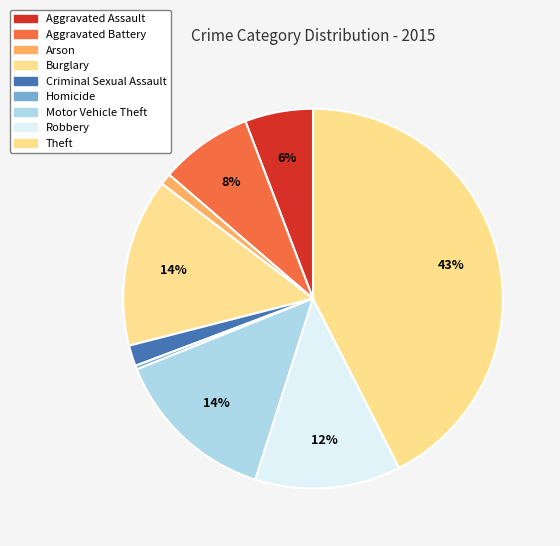

Do Aggravated Battery and Robbery together represent more than half of the pie?

No